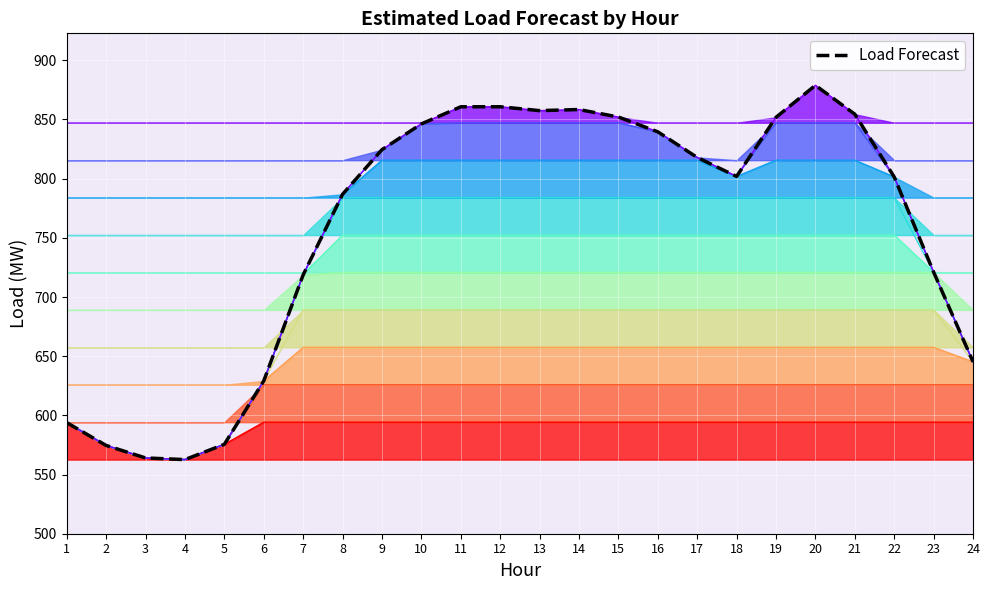

Approximately how many times larger is the value at 7 compared to 21?

0.8